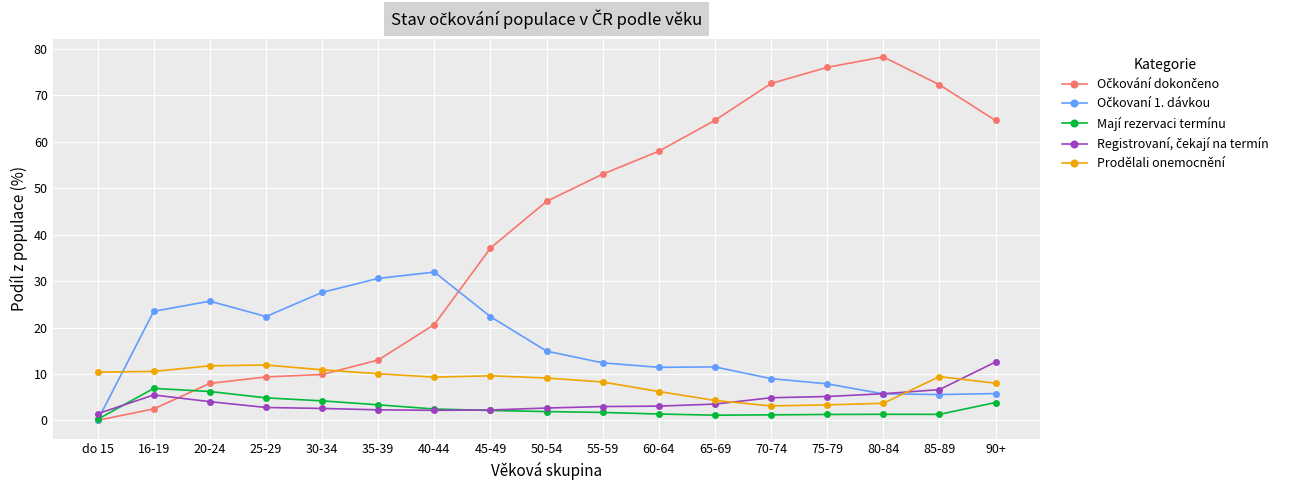

What is the label of the 14th point from the right?

25-29